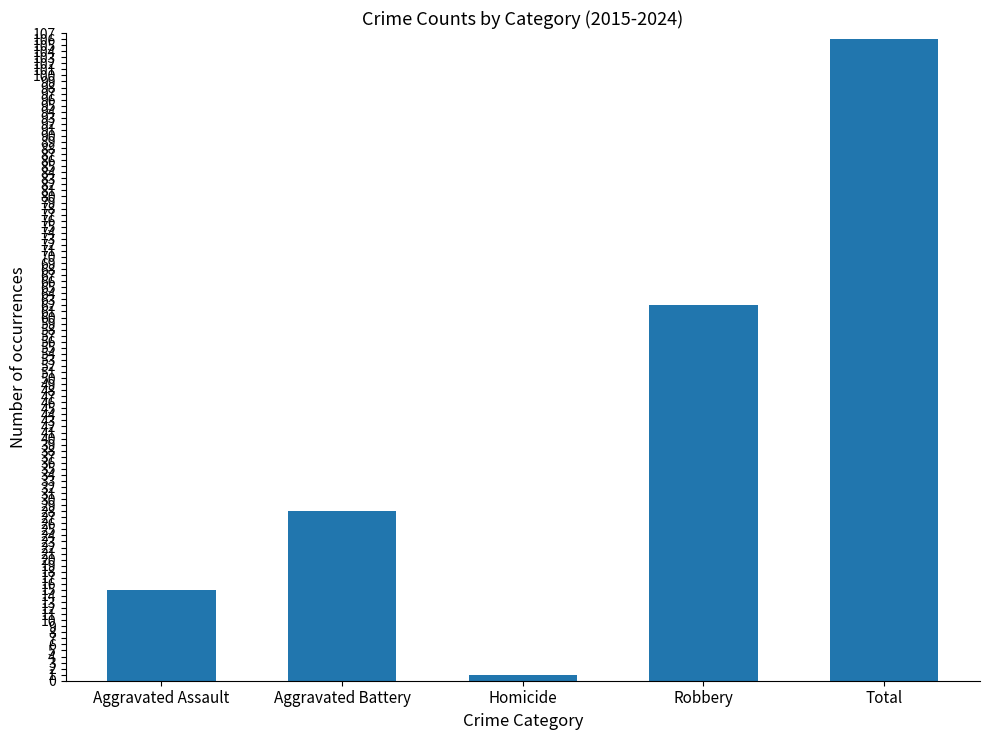

What is the sum of the values at Aggravated Assault and Total?

121